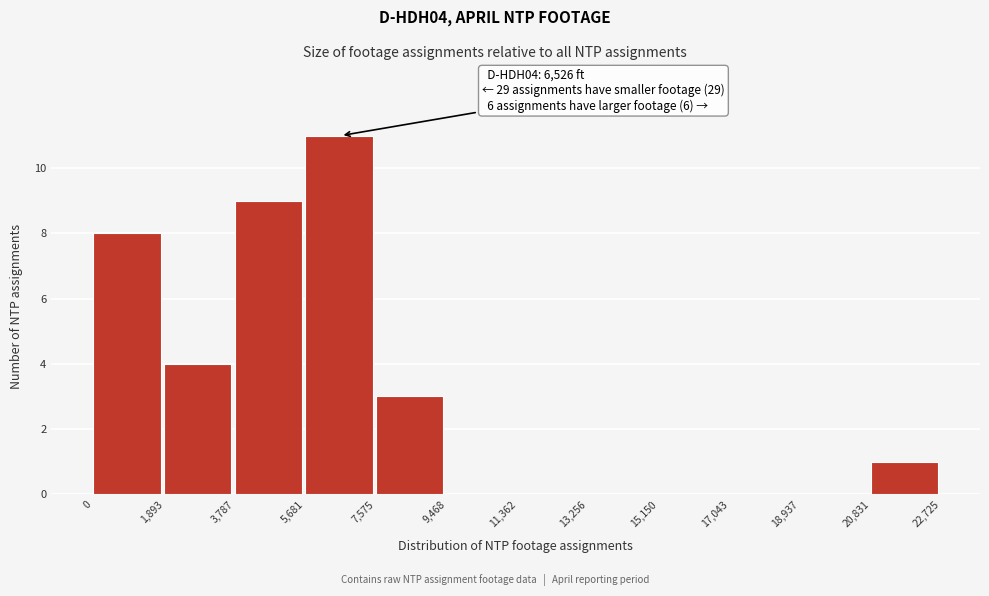

Over which range of the x-axis is the bar tallest?

5,681 to 7,575